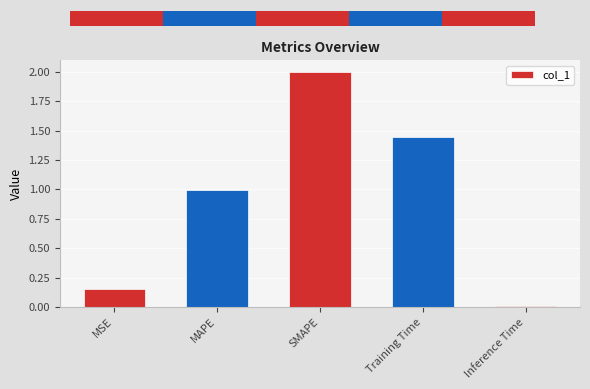

Rank the categories by value from lowest to highest.

Inference Time, MSE, MAPE, Training Time, SMAPE